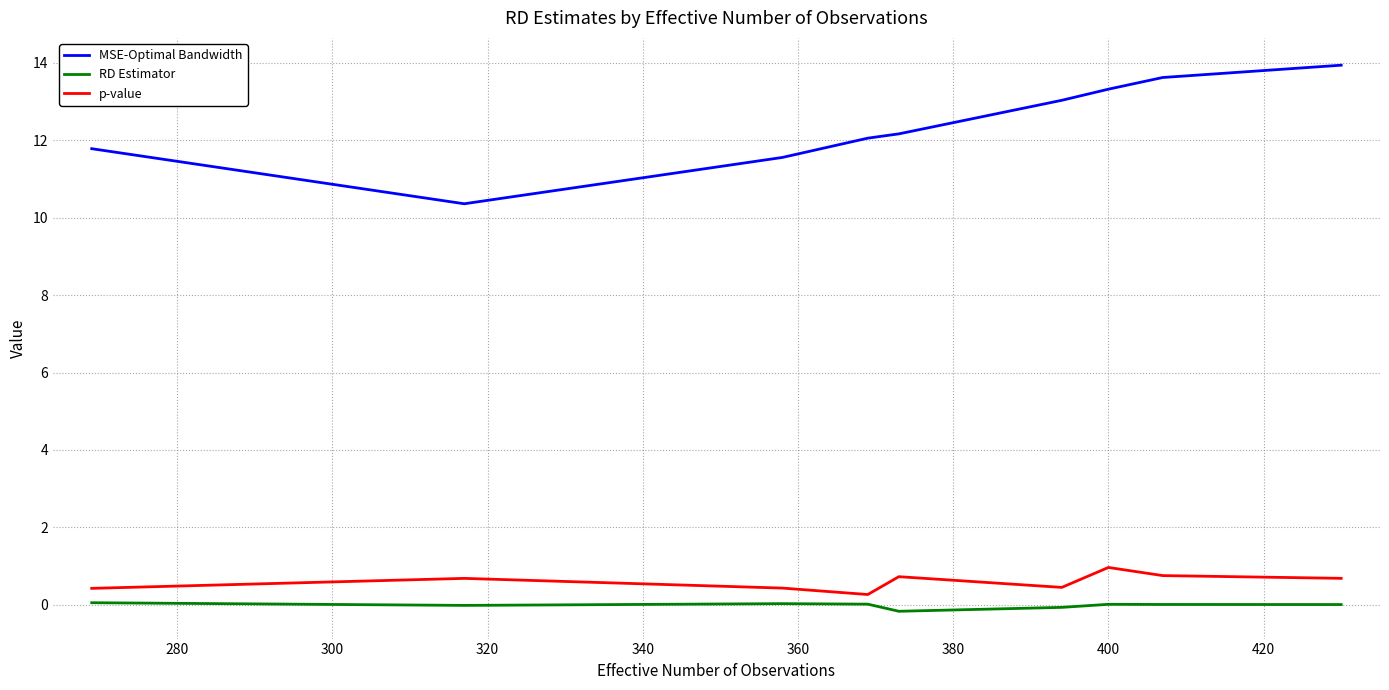

Rank the series by their maximum value, from highest to lowest.

MSE-Optimal Bandwidth, p-value, RD Estimator